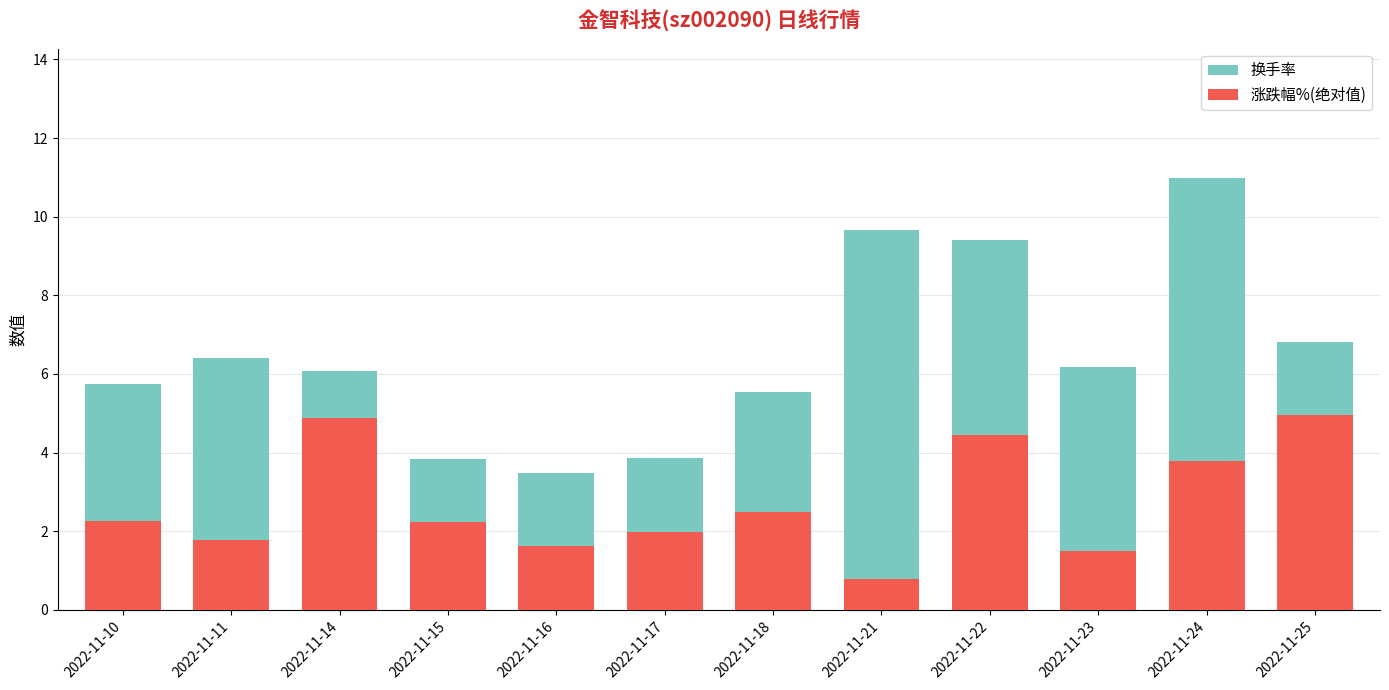

Is the value of 换手率 at 2022-11-25 greater than the value of 涨跌幅%(绝对值) at 2022-11-17?

Yes